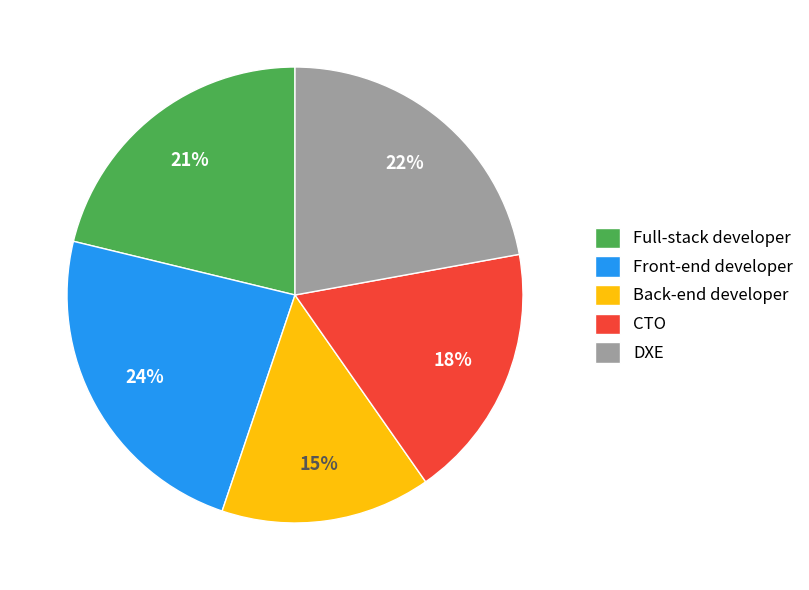

Rank the categories by value from lowest to highest.

Back-end developer, CTO, Full-stack developer, DXE, Front-end developer